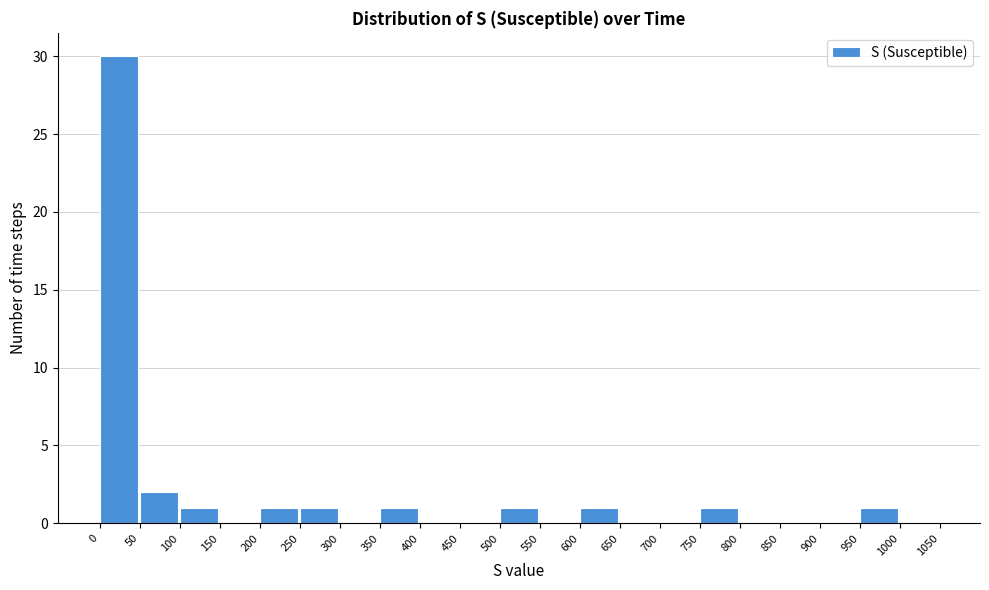

Reading left to right, transcribe this chart: for each bar, give the range it covers on the x-axis and its height. The values are not printed on the chart, so give them approximately, as read against the axis.

0 to 50: 30
50 to 100: 2
100 to 150: 1
150 to 200: 0
200 to 250: 1
250 to 300: 1
300 to 350: 0
350 to 400: 1
400 to 450: 0
450 to 500: 0
500 to 550: 1
550 to 600: 0
600 to 650: 1
650 to 700: 0
700 to 750: 0
750 to 800: 1
800 to 850: 0
850 to 900: 0
900 to 950: 0
950 to 1000: 1
1000 to 1050: 0